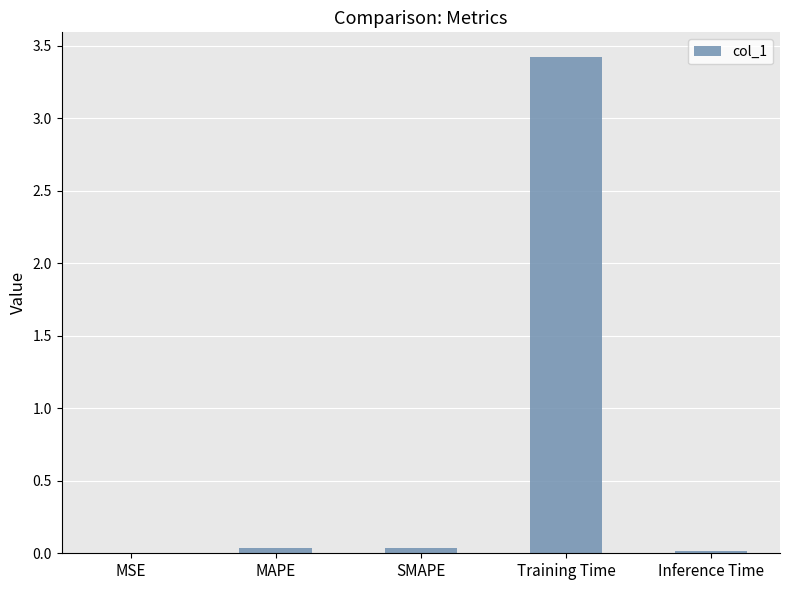

The value at Inference Time is 0.0. True or false?

True